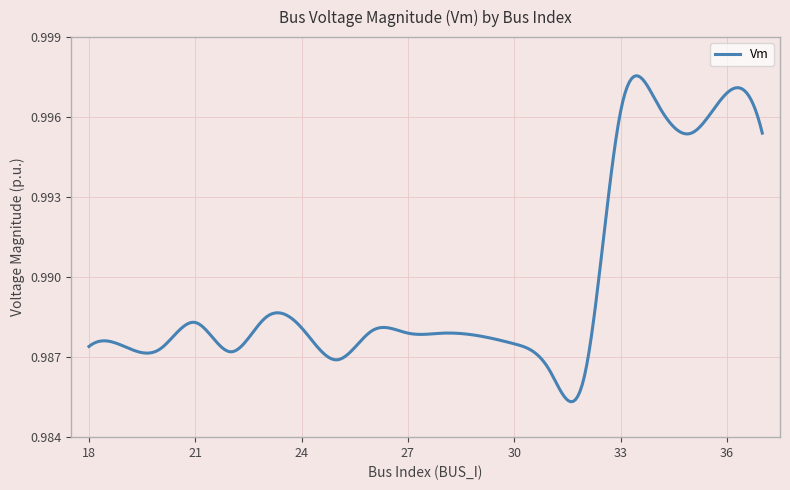

Does the chart have visible grid lines?

Yes